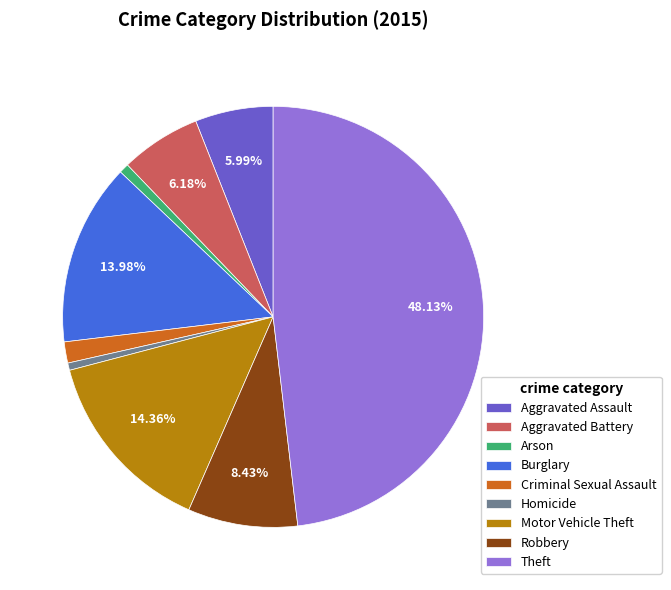

To the nearest percent, what portion does Aggravated Battery represent?

6%